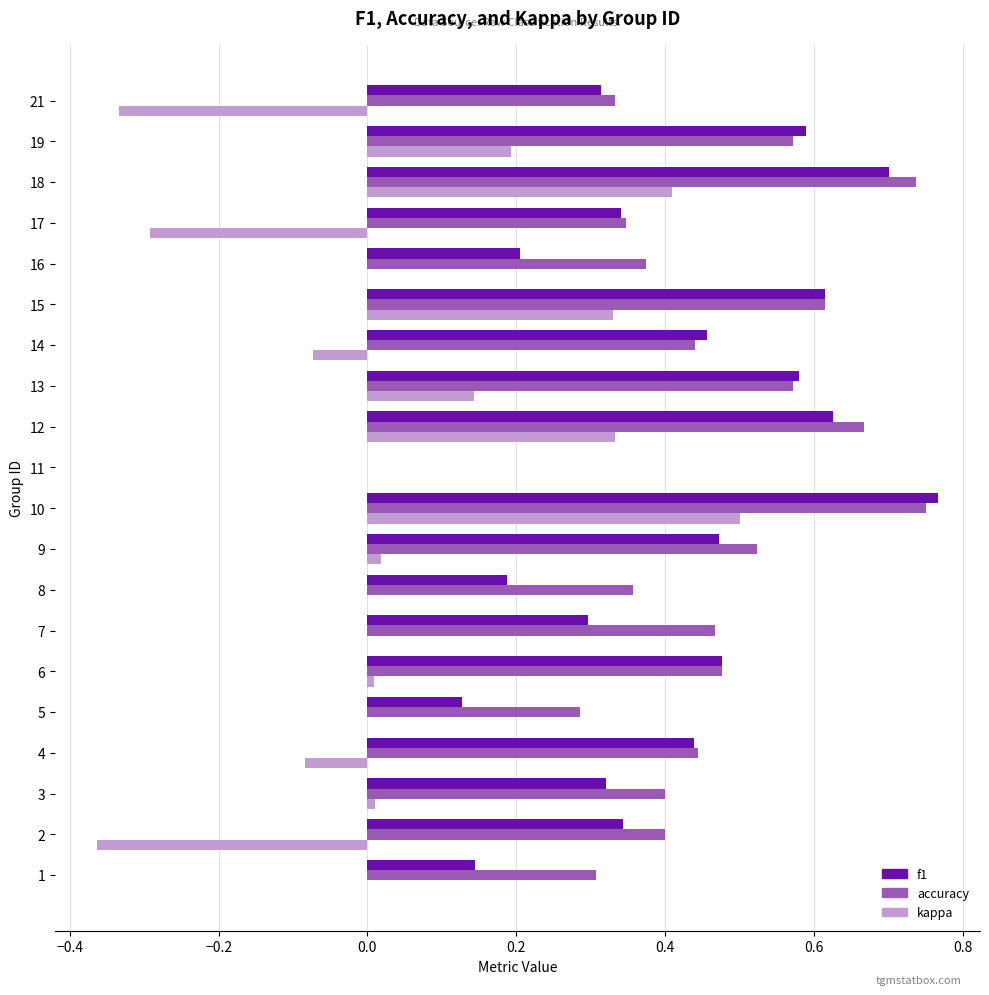

At which category is the sum across all series the highest?

10